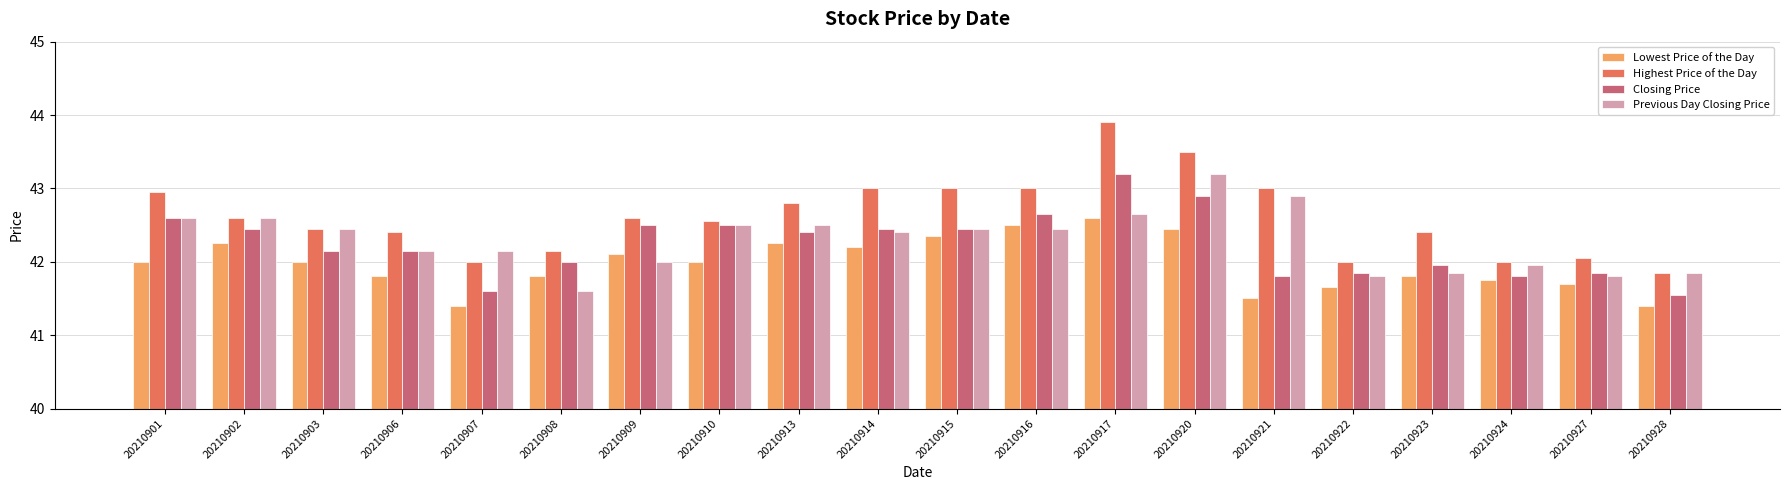

Which series has the widest spread of values?

Highest Price of the Day